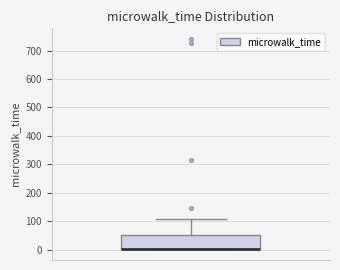

Transcribe this box plot: give where the median line is, the range the box spans, and where the two whiskers end, as read against the y-axis. The values are not printed on the chart, so give them approximately, as read against the axis.

median 0 (drawn on the box's lower edge), box 0 to 50, whiskers 0 to 110